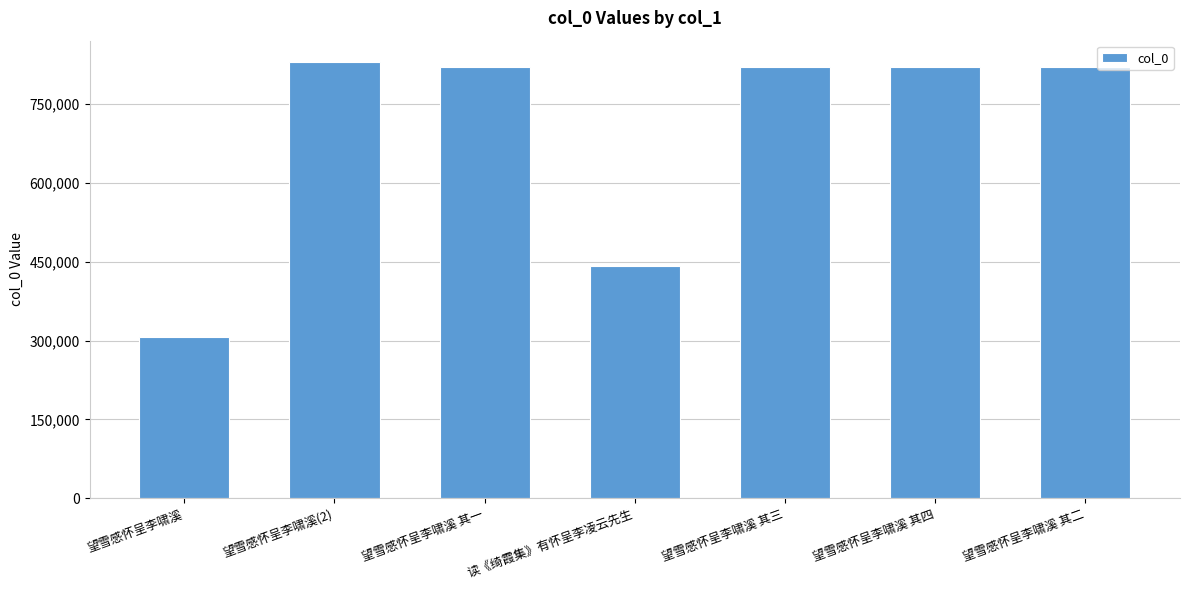

How many series are shown in this chart?

1